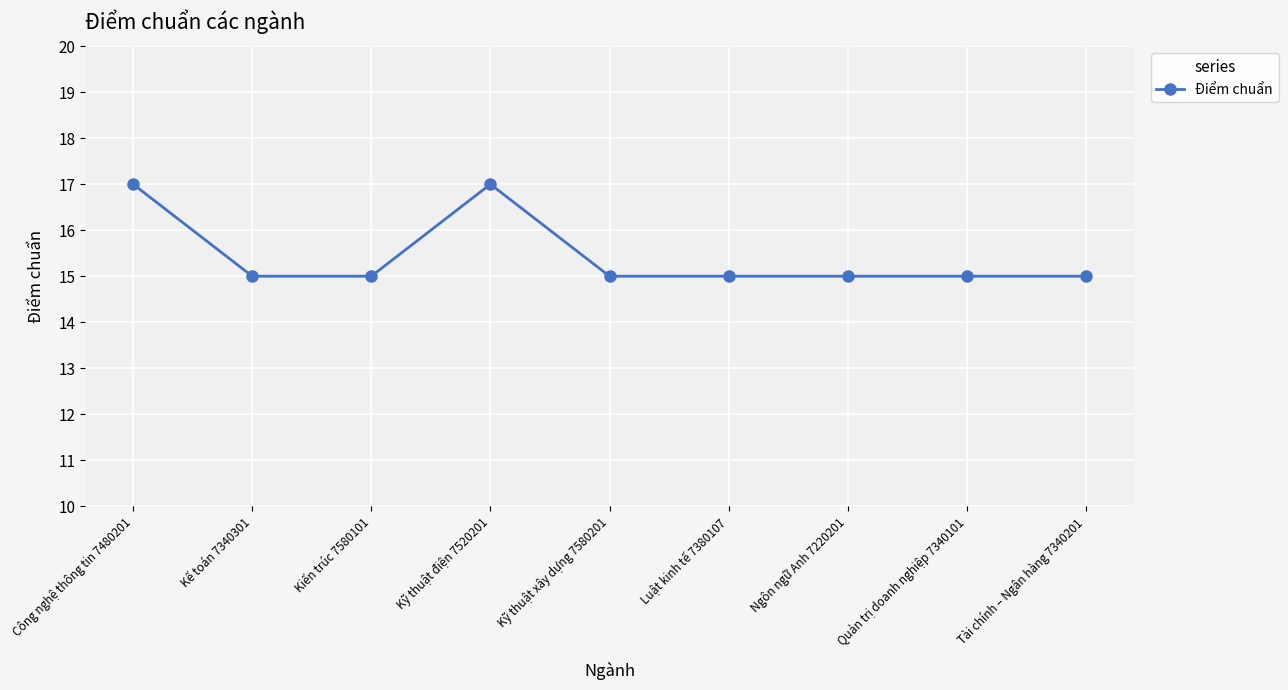

Approximately how many times larger is the value at Kỹ thuật xây dựng 7580201 compared to Công nghệ thông tin 7480201?

0.9